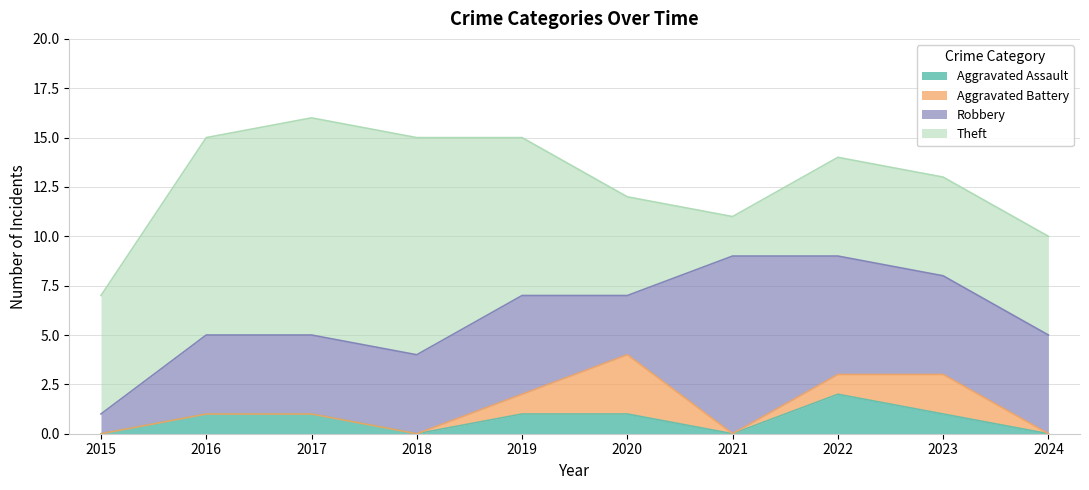

Which series has the largest total across all categories?

Theft